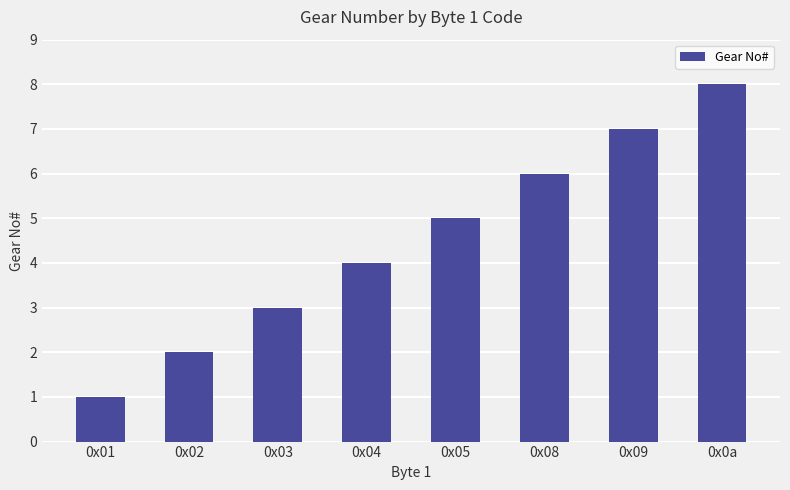

How many data points does each series have?

8